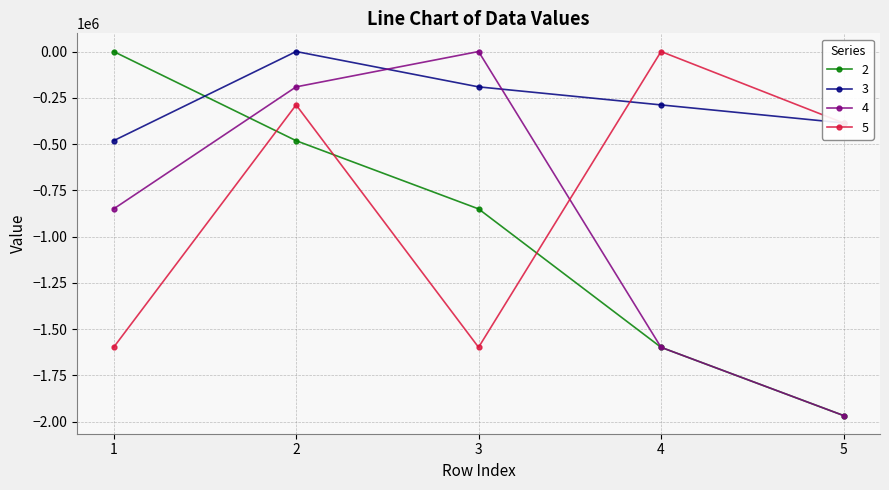

The value of 3 at 4 is -77251.2. True or false?

False